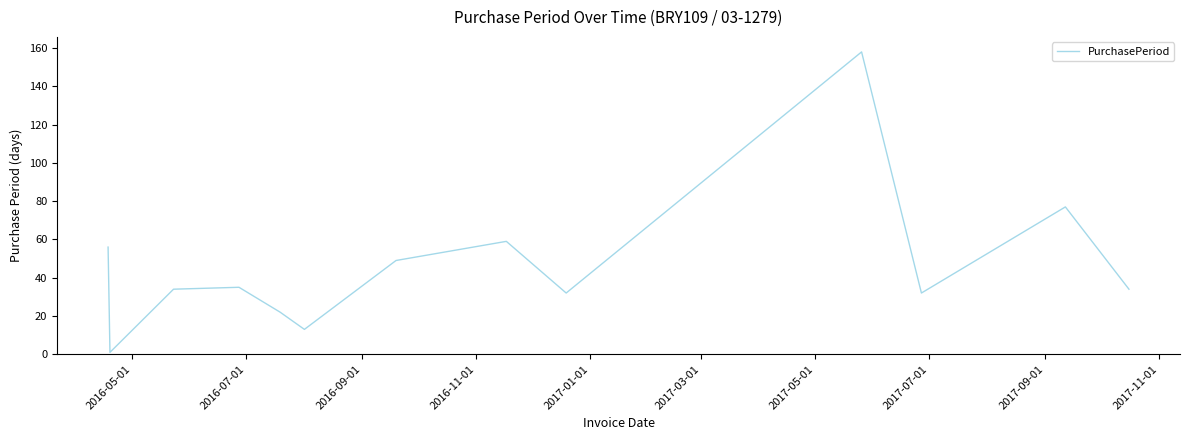

How many interior local peaks (higher than both neighbors) does the data have?

4